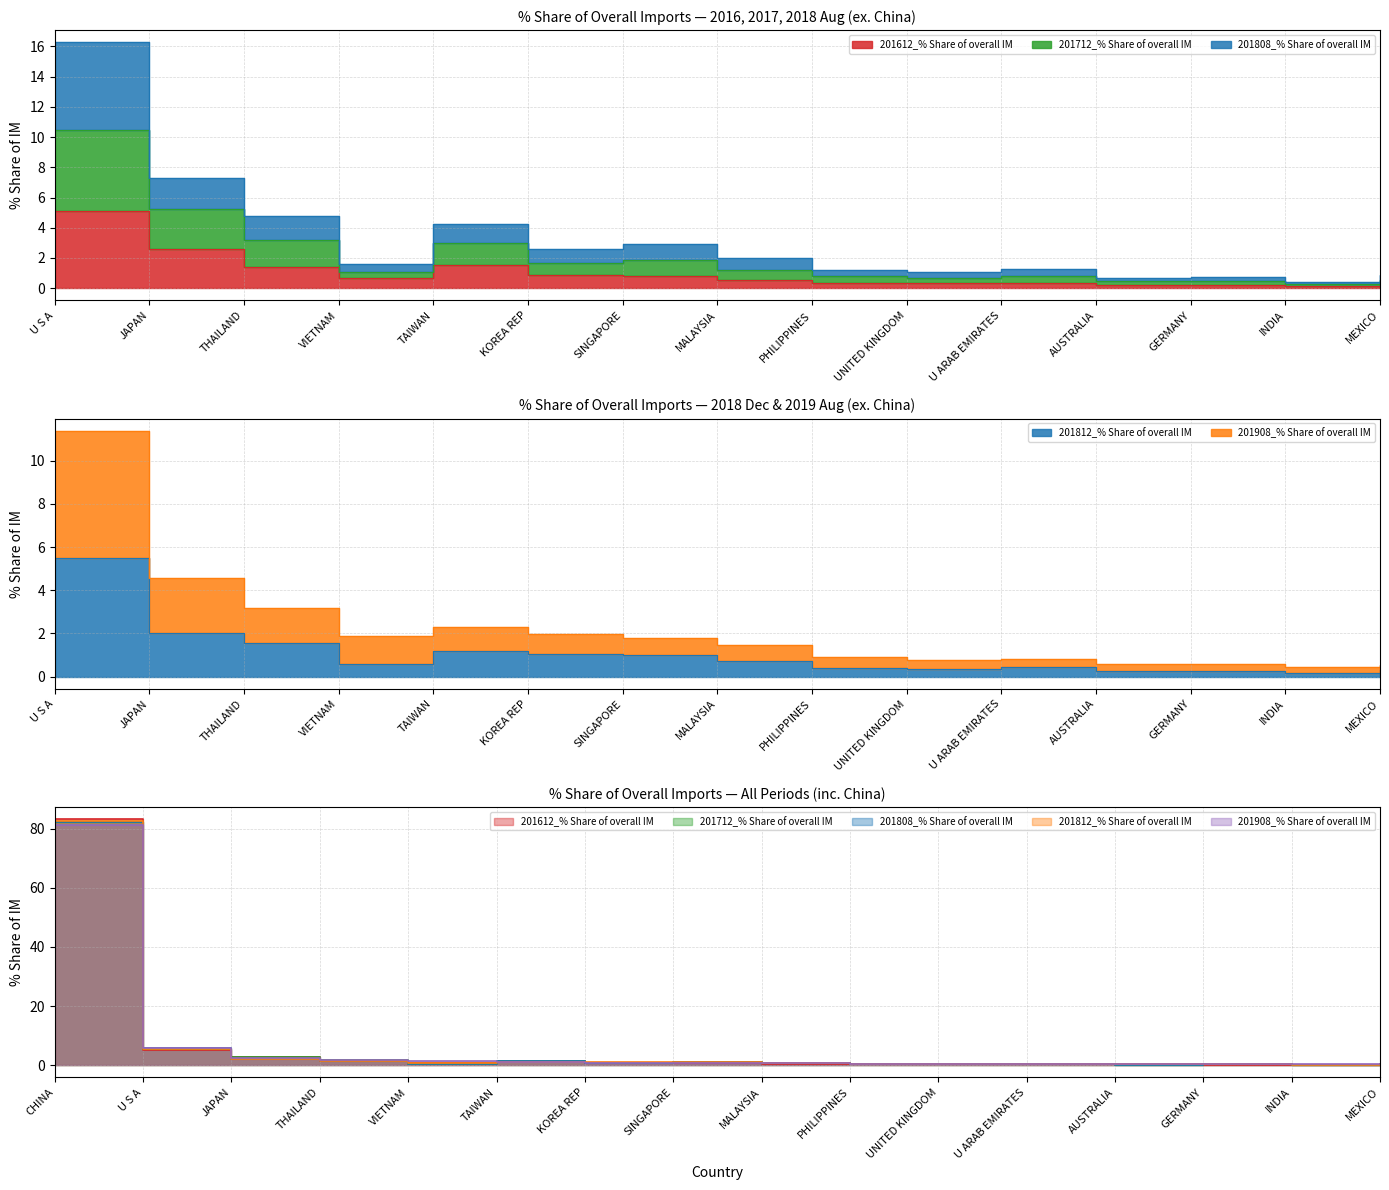

After their last crossing, which series has the higher values: 201808_% Share of overall IM or 201908_% Share of overall IM?

201808_% Share of overall IM